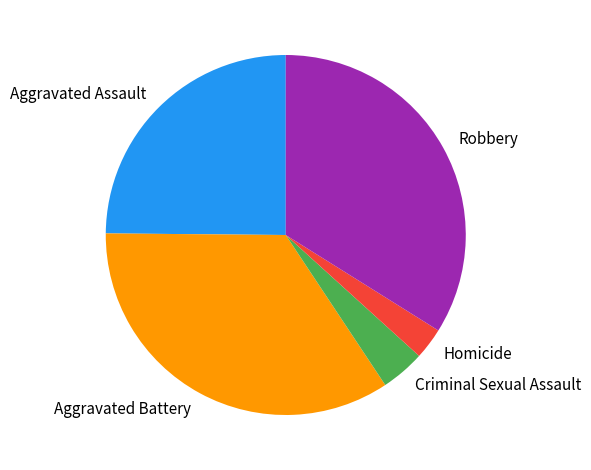

Rank the categories by value from highest to lowest.

Aggravated Battery, Robbery, Aggravated Assault, Criminal Sexual Assault, Homicide